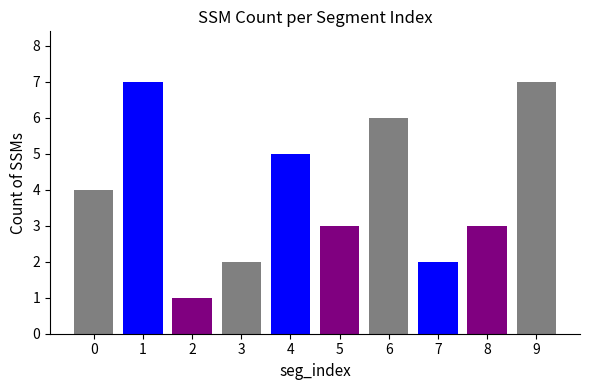

Between 8 and 7, which is larger?

8